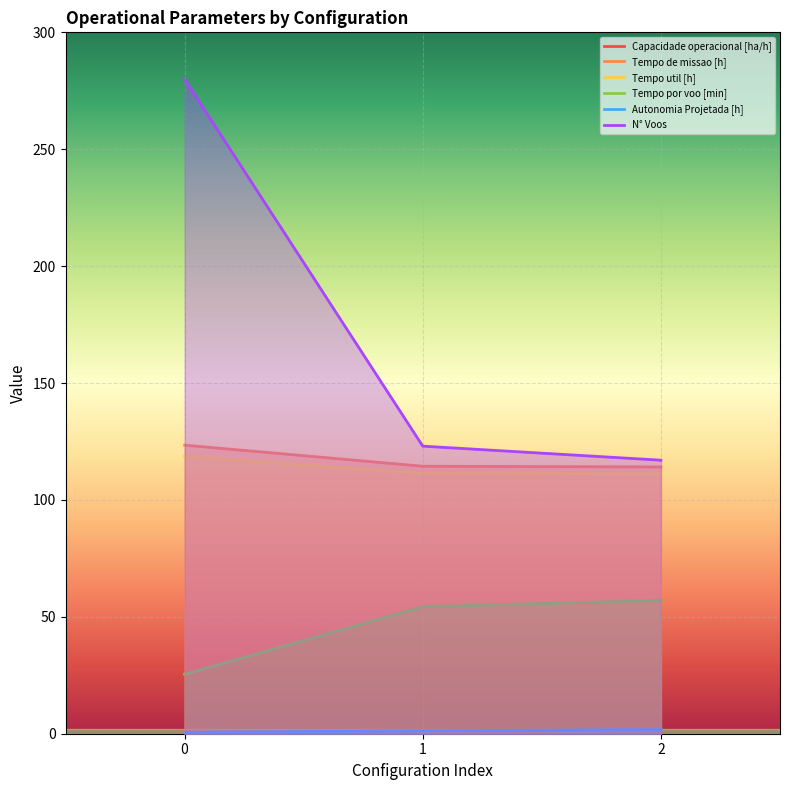

What is the sum of all Tempo de missao [h] values?

351.9